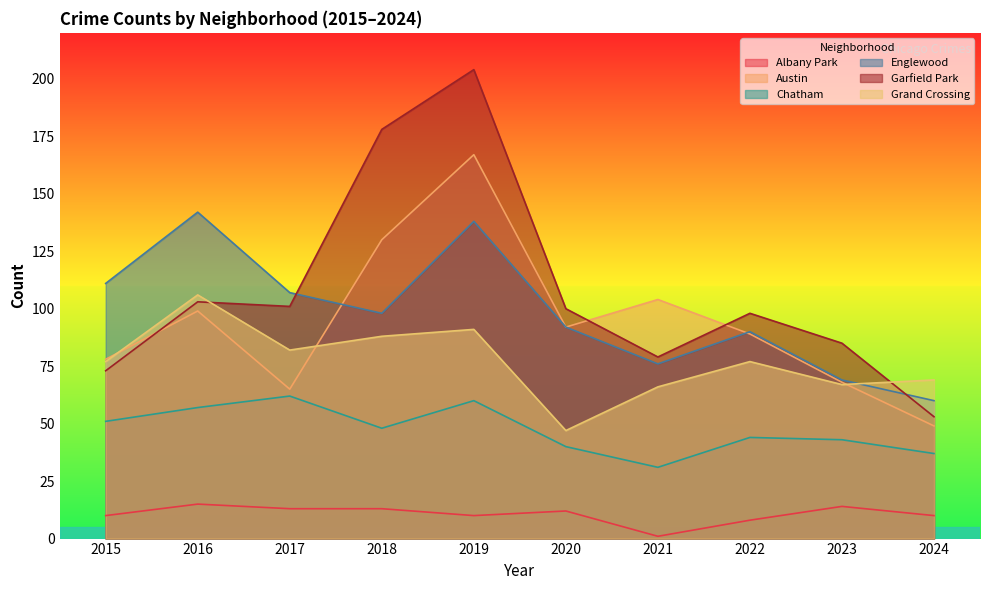

True or false: Albany Park and Garfield Park intersect in this chart.

False